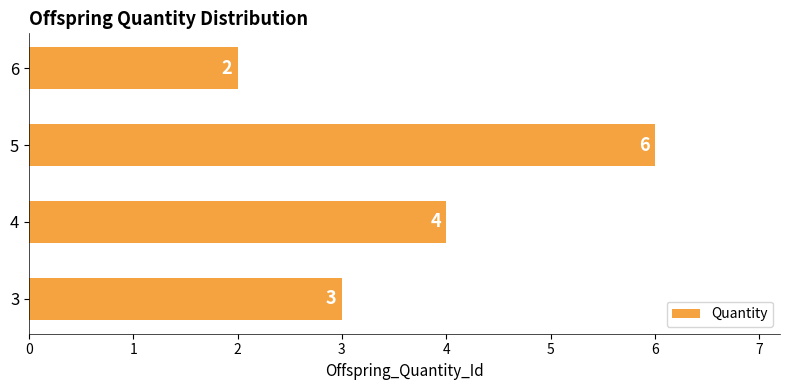

List the labels in order of value, largest first.

5, 4, 3, 6